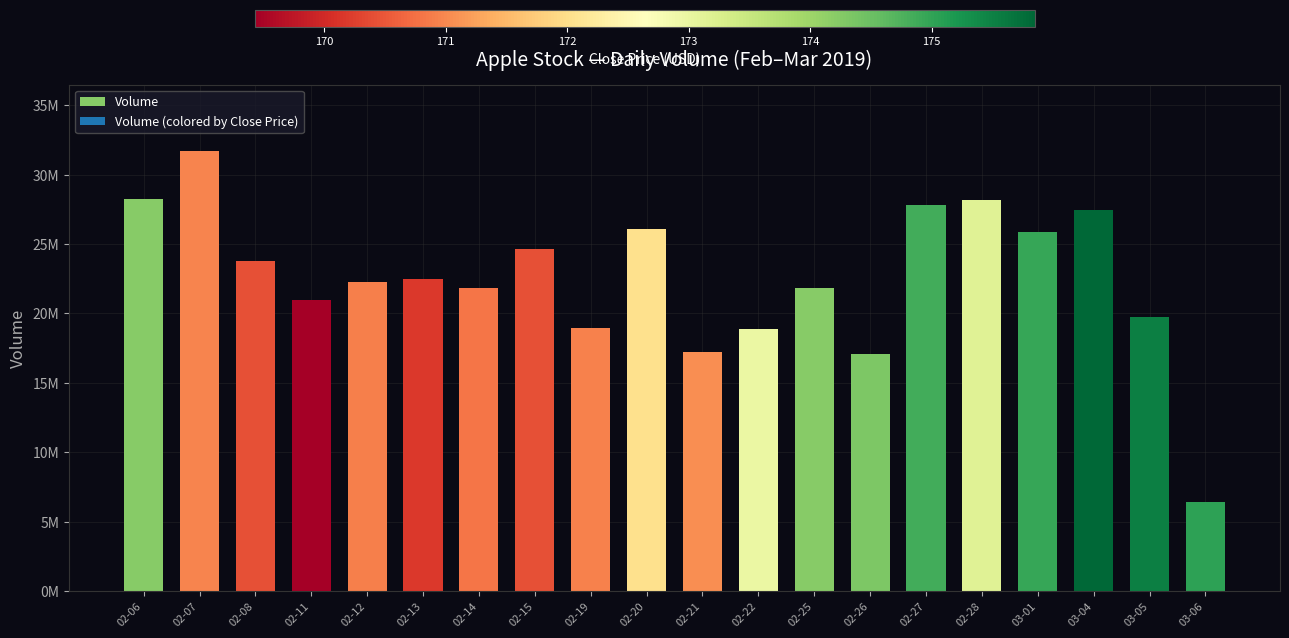

Does the chart contain any negative values?

No